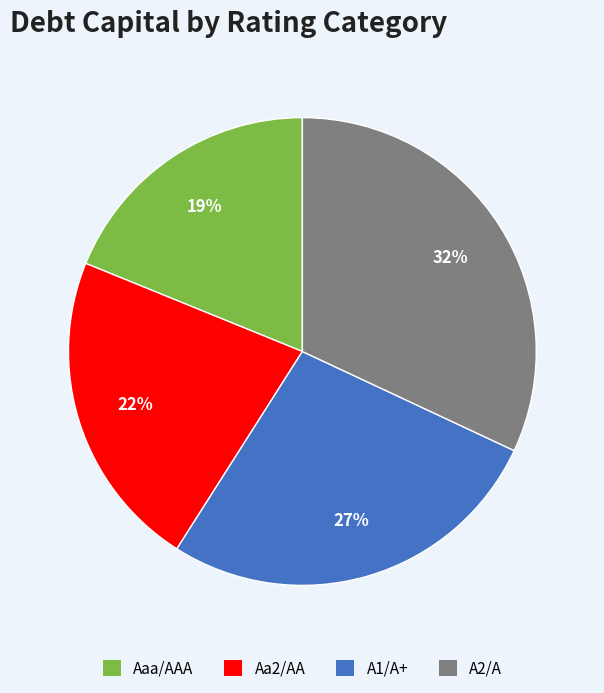

Which slice is the largest?

A2/A